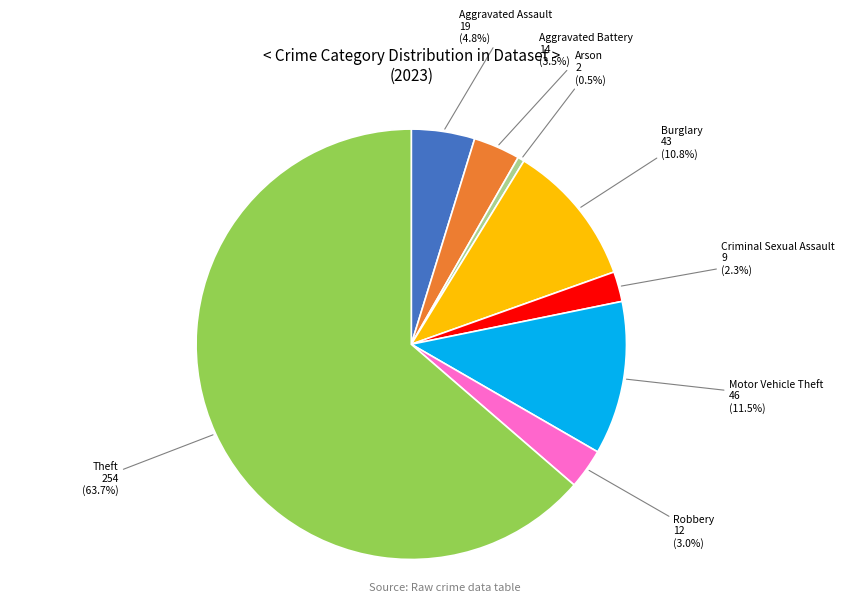

Is there any slice that represents more than half of the pie?

Yes